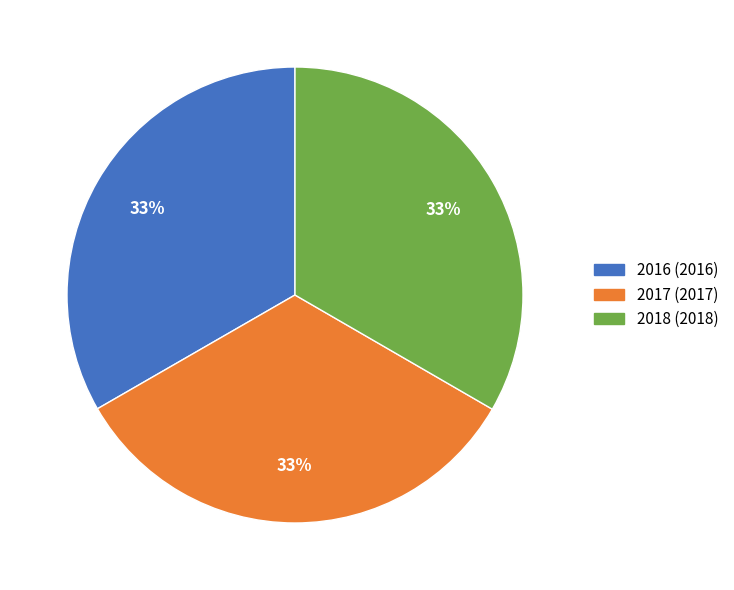

Is it true that 2017 is 33% of the pie?

True